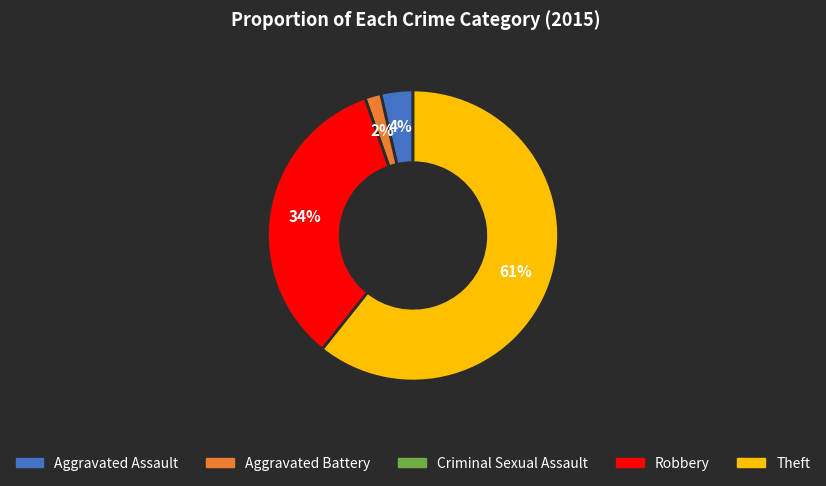

Is it true that Theft is 61% of the pie?

True